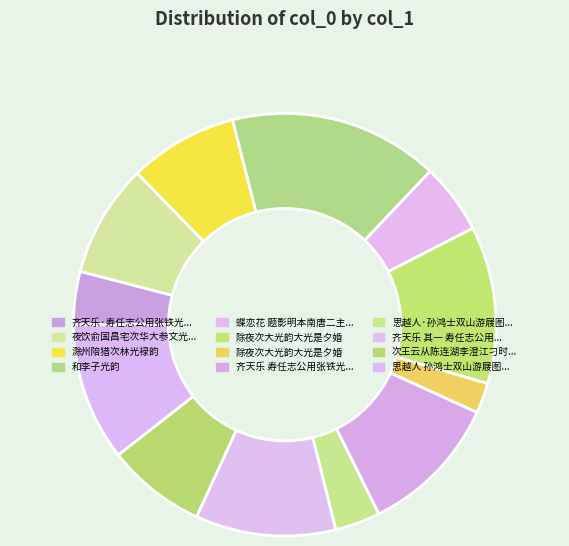

Rank the categories by value from highest to lowest.

和李子光韵, 除夜次大光韵大光是夕婚, 齐天乐 寿任志公用张铁光韵, 齐天乐 其一 寿任志公用张铁光韵, 思越人 孙鸿士双山游屐图，次孙葆光韵, 夜饮俞国昌宅次华大参文光韵, 滁州陪猎次林光䘵韵, 次王云从陈连湖李澄江刁时泉登神光韵, 蝶恋花 题影明本南唐二主词，即用重光韵, 齐天乐·寿任志公用张铁光韵, 思越人·孙鸿士双山游屐图，次孙葆光韵, 除夜次大光韵大光是夕婚